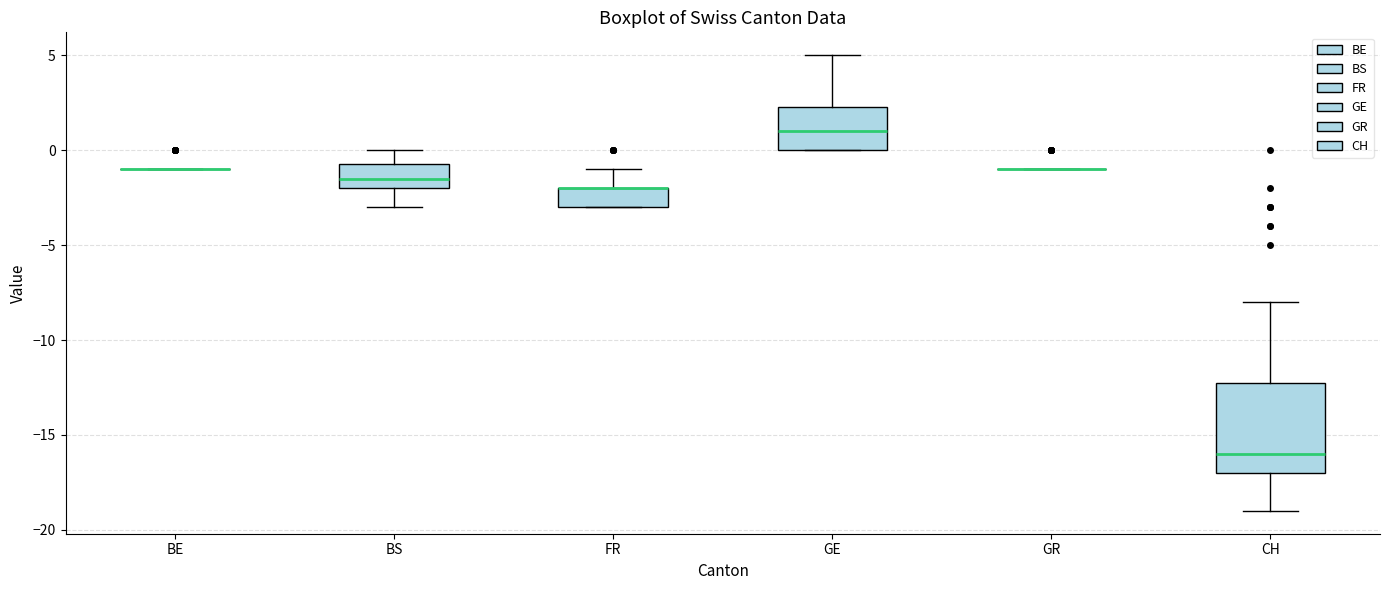

Reading left to right, transcribe this box plot: for each box, give where its median line is, the range the box spans, and where its two whiskers end, as read against the y-axis. The values are not printed on the chart, so give them approximately, as read against the axis.

BE: box collapsed to a line at -1.0, whiskers -1.0 to -1.0
BS: median -1.5, box -2.0 to -0.5, whiskers -3.0 to 0.0
FR: median -2.0 (drawn on the box's upper edge), box -3.0 to -2.0, whiskers -3.0 to -1.0
GE: median 1.0, box 0.0 to 2.5, whiskers 0.0 to 5.0
GR: box collapsed to a line at -1.0, whiskers -1.0 to -1.0
CH: median -16.0, box -17.0 to -12.0, whiskers -19.0 to -8.0